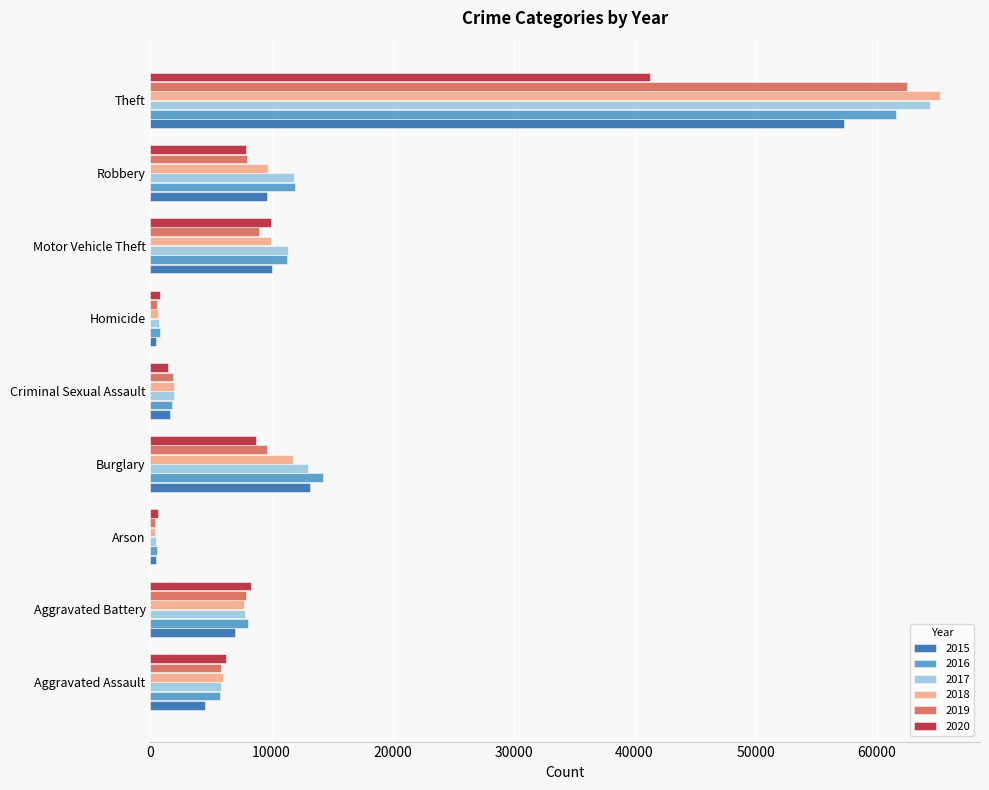

Count the number of data series in this chart.

6